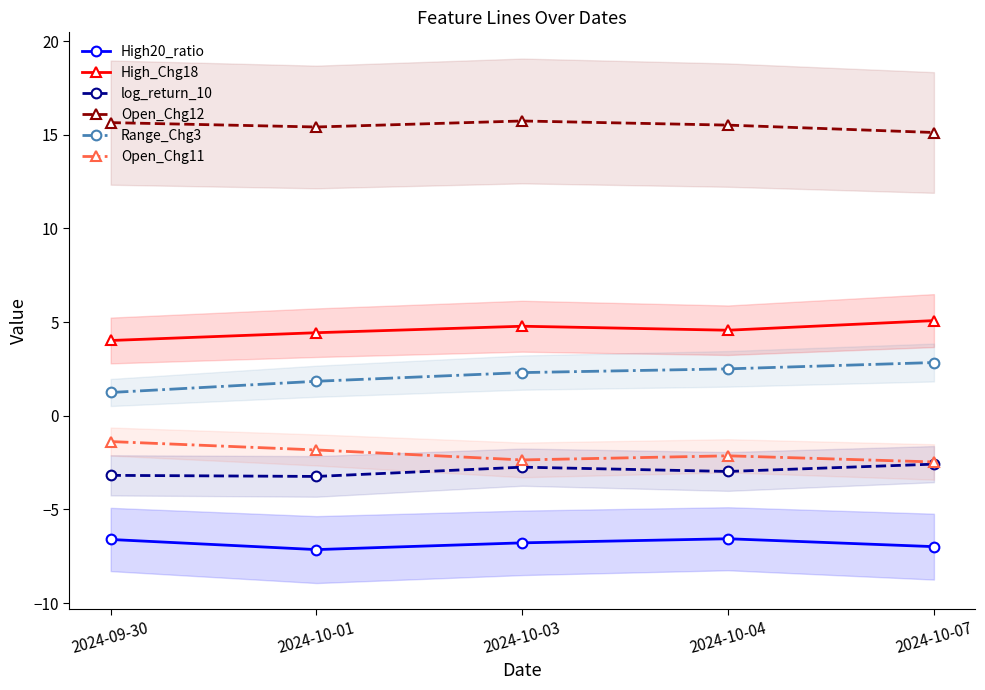

What is the average value of the High20_ratio series?

-6.8